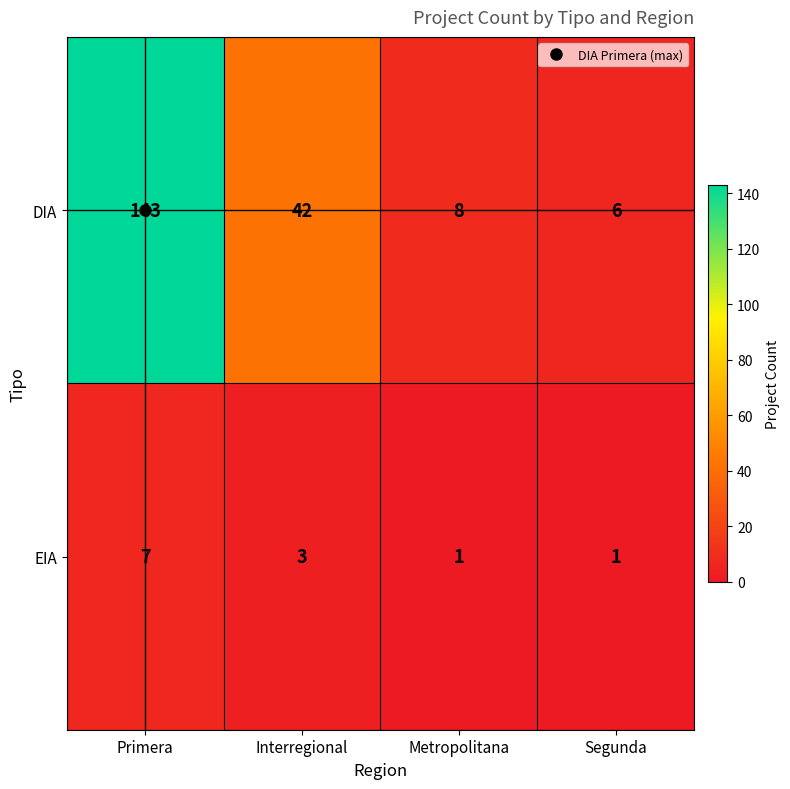

What is the sum of all DIA values?

199